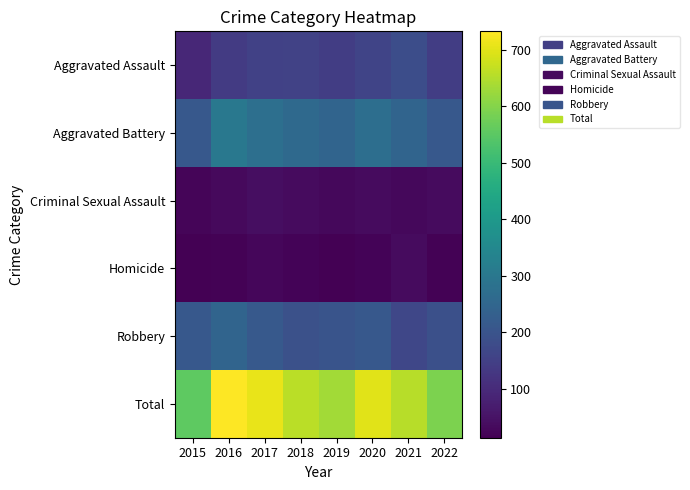

Which label corresponds to the largest value in the chart?

2016